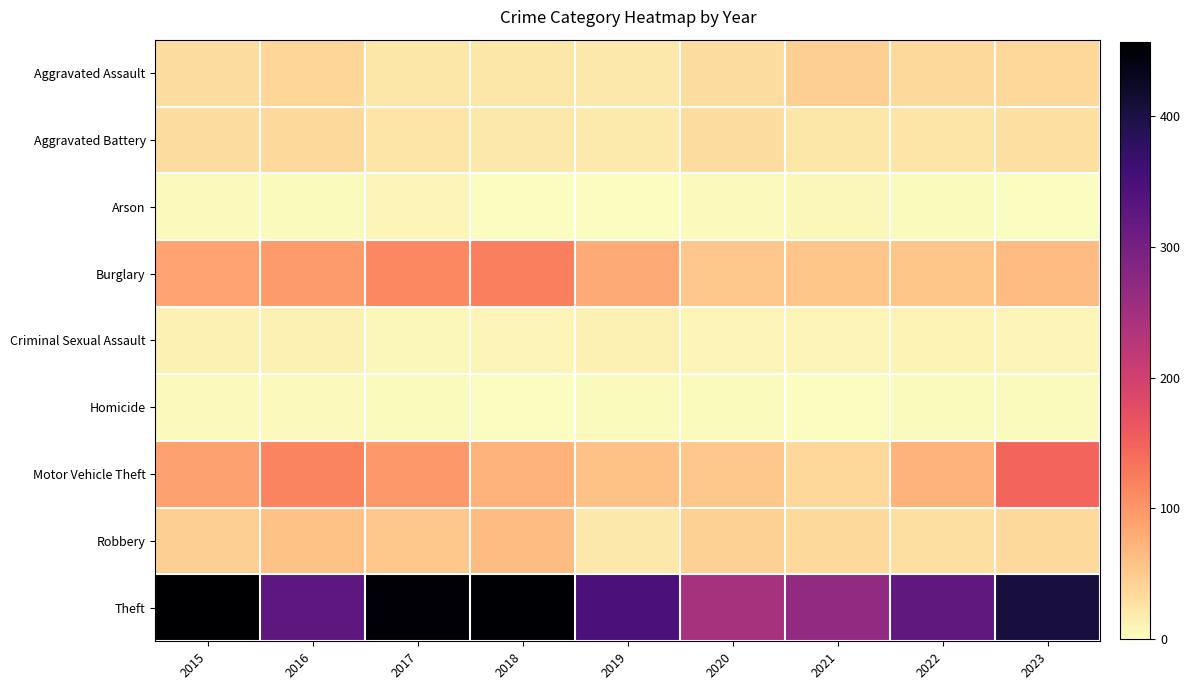

At which category is the sum across all series the highest?

2017